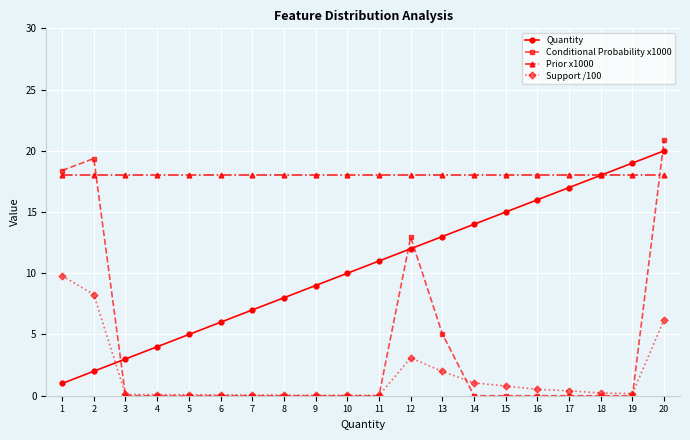

True or false: Quantity has more than 2 points higher than both neighbors.

False